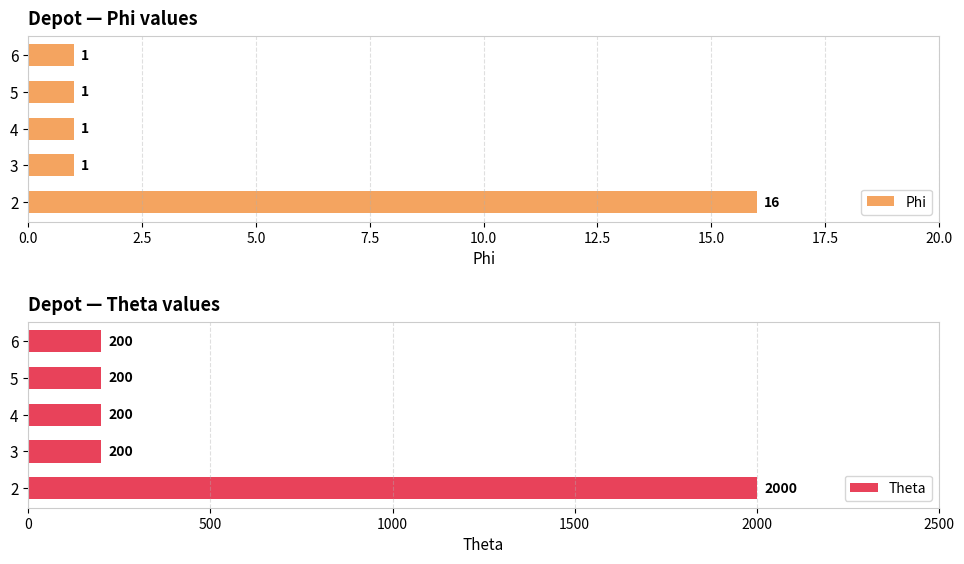

What is the sum of the Phi values at 5 and 2?

17